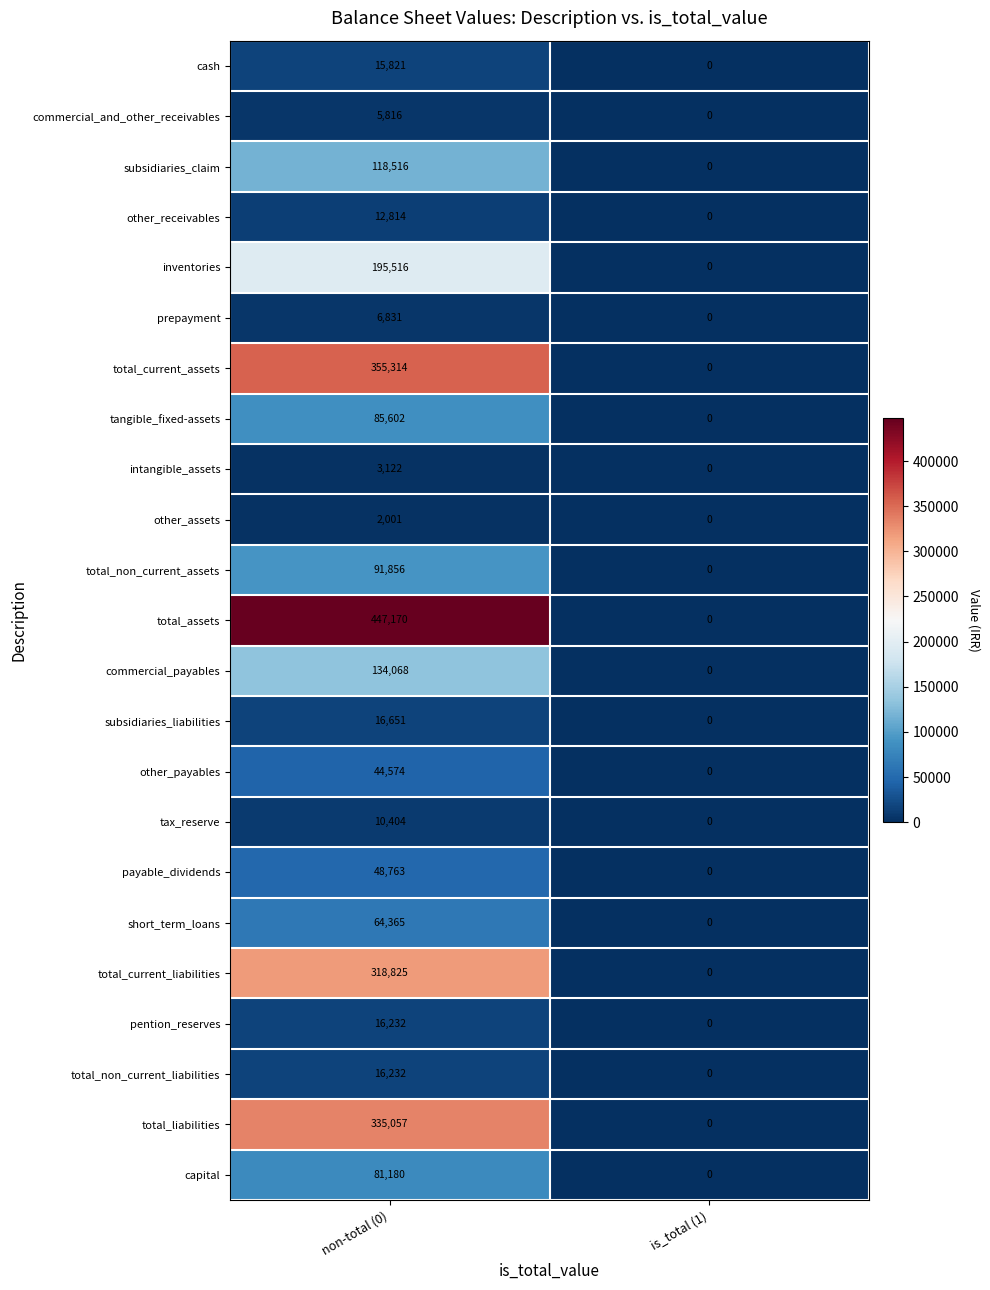

Which series has the largest range (max minus min)?

total_assets